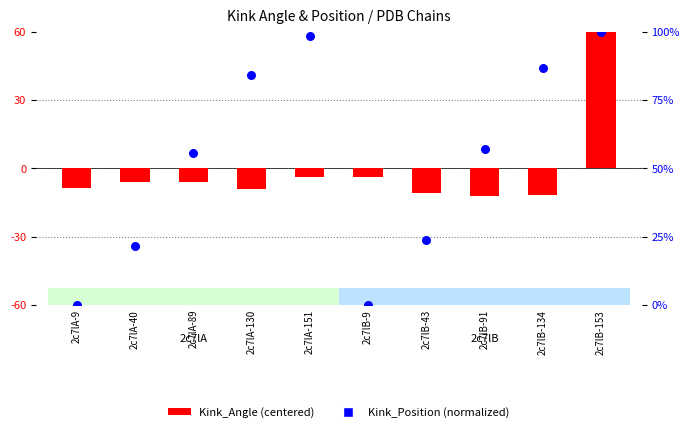

Which series has the largest total across all categories?

Kink_Position (normalized)